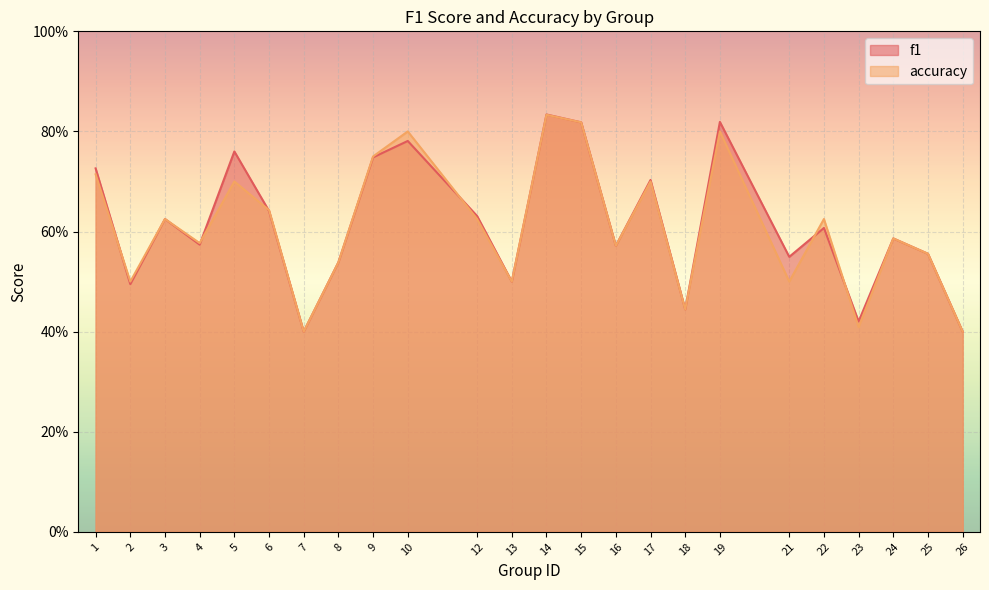

What is the sum of all f1 values?

14.7